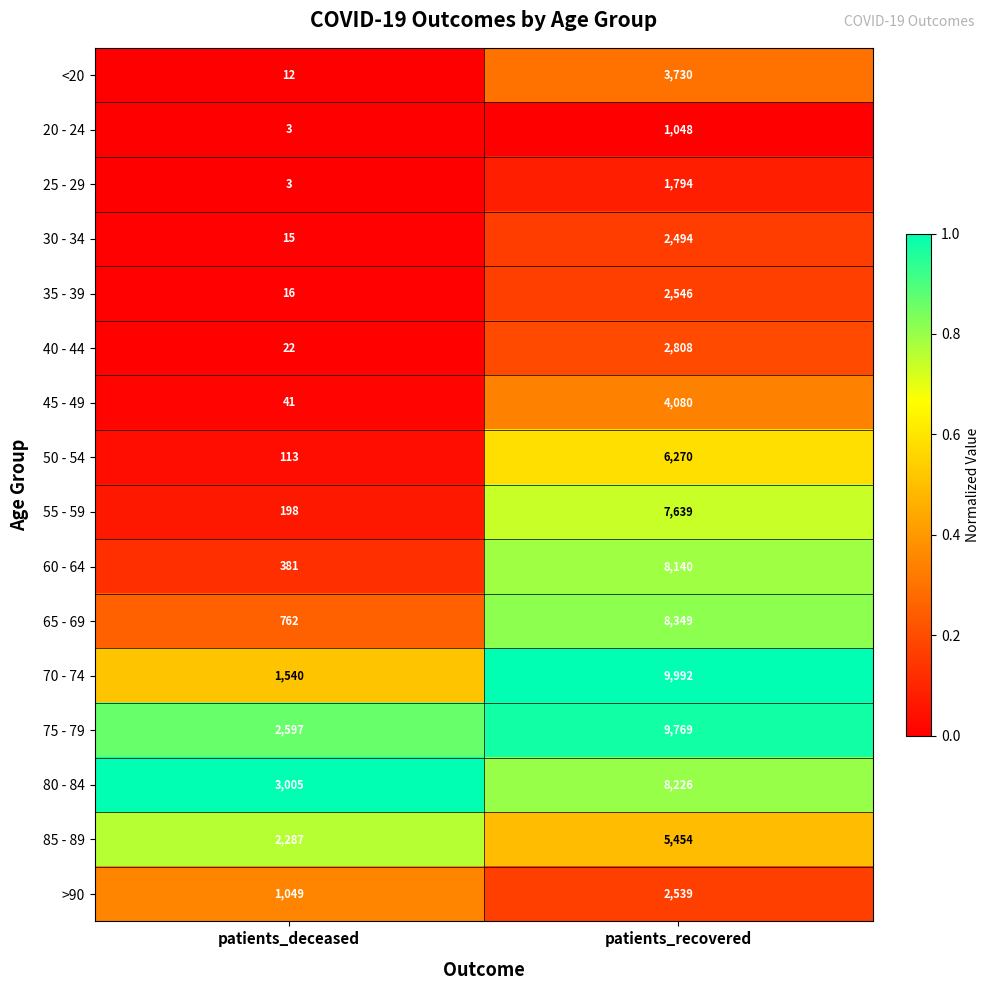

Which series has the widest spread of values?

70 - 74